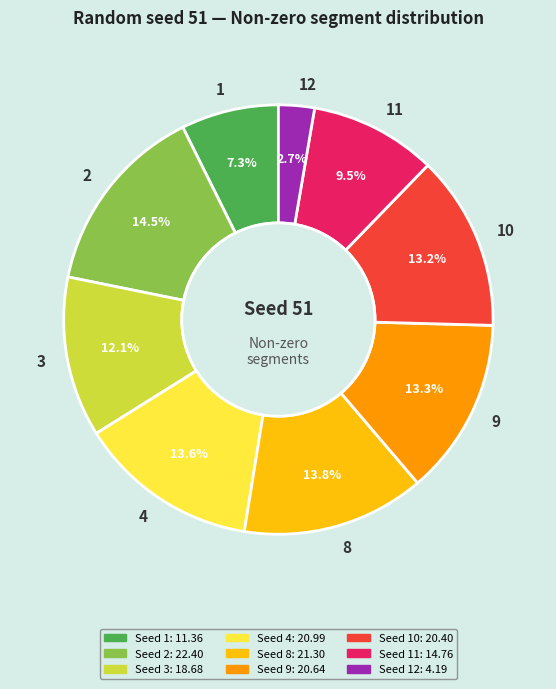

What is the smallest slice in the pie chart?

12